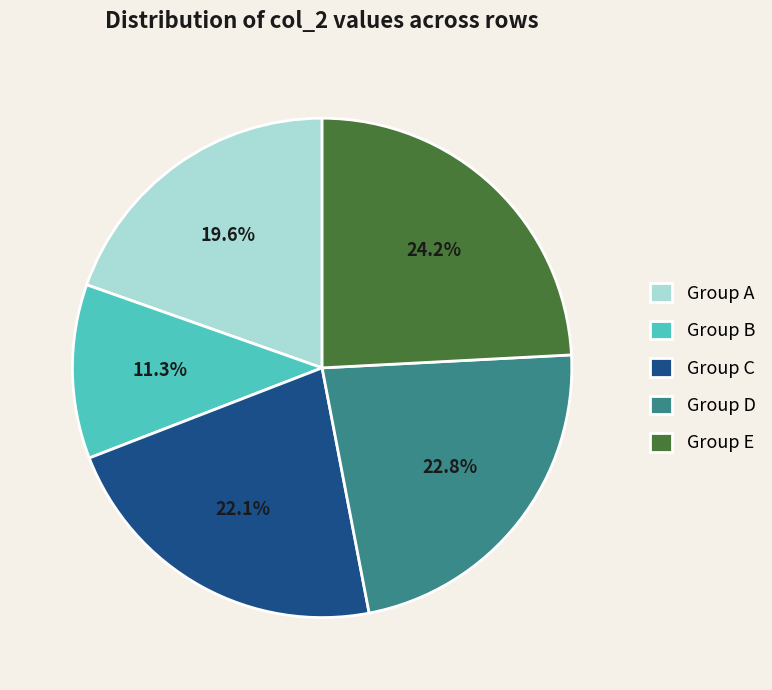

What percentage is NOT represented by Group B?

88.7%